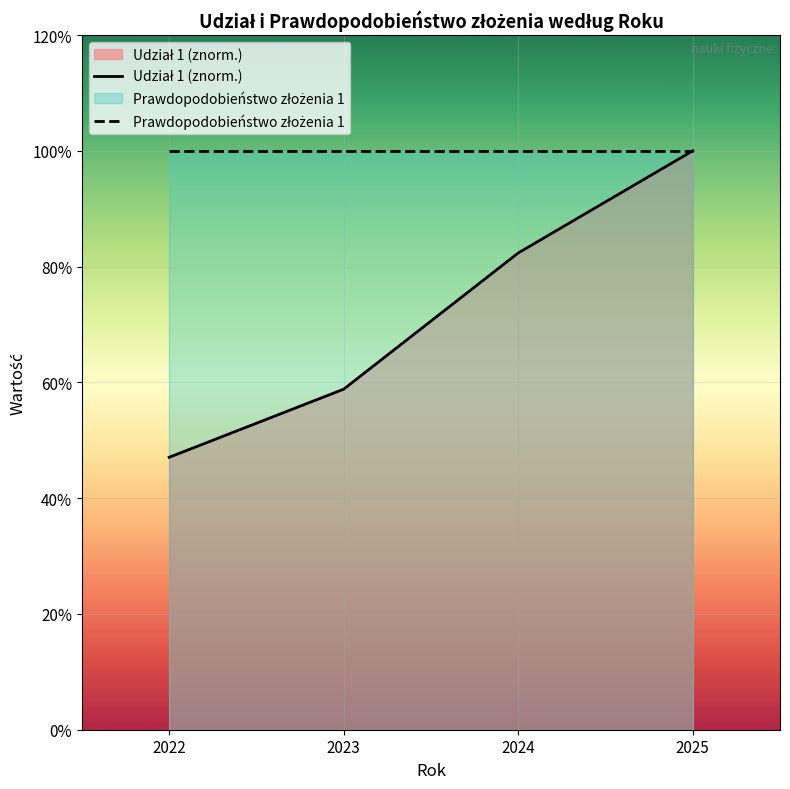

Between 2024 and 2023, which is larger?

2024